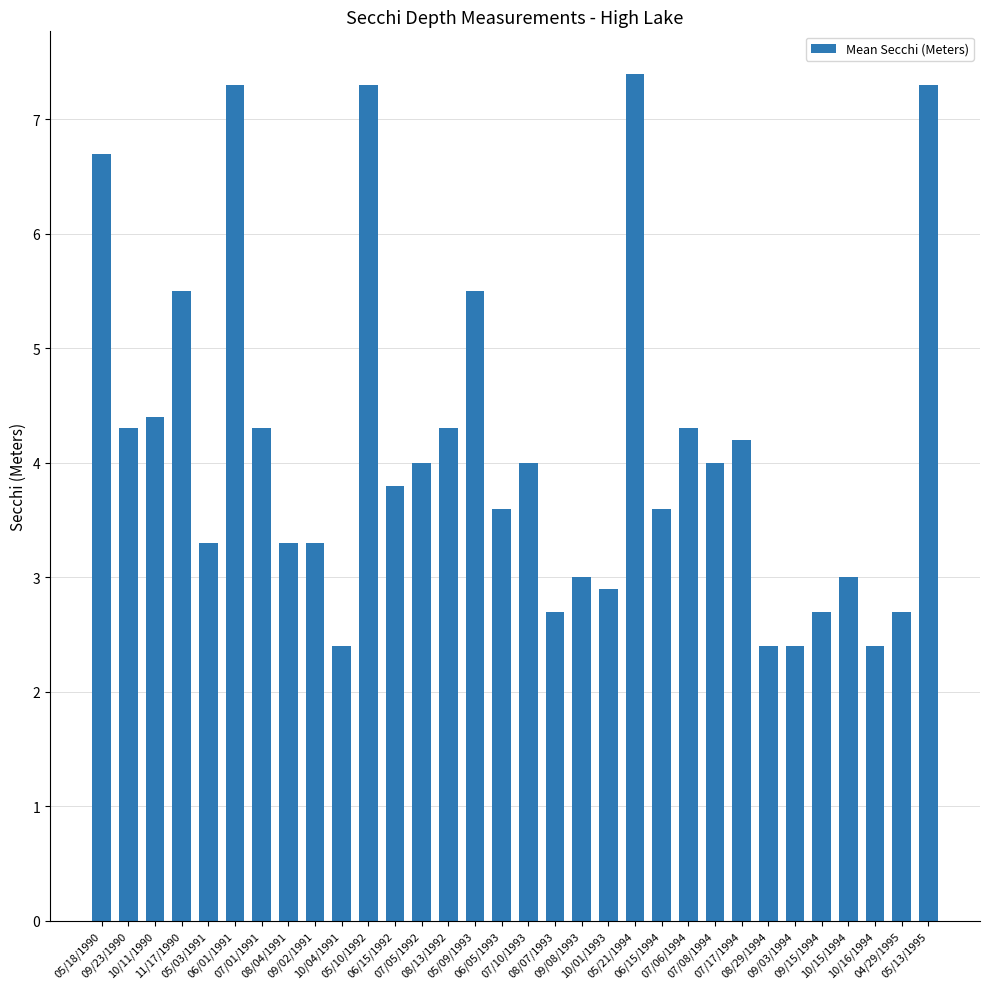

What is the difference between the values at 05/10/1992 and 07/05/1992?

3.3